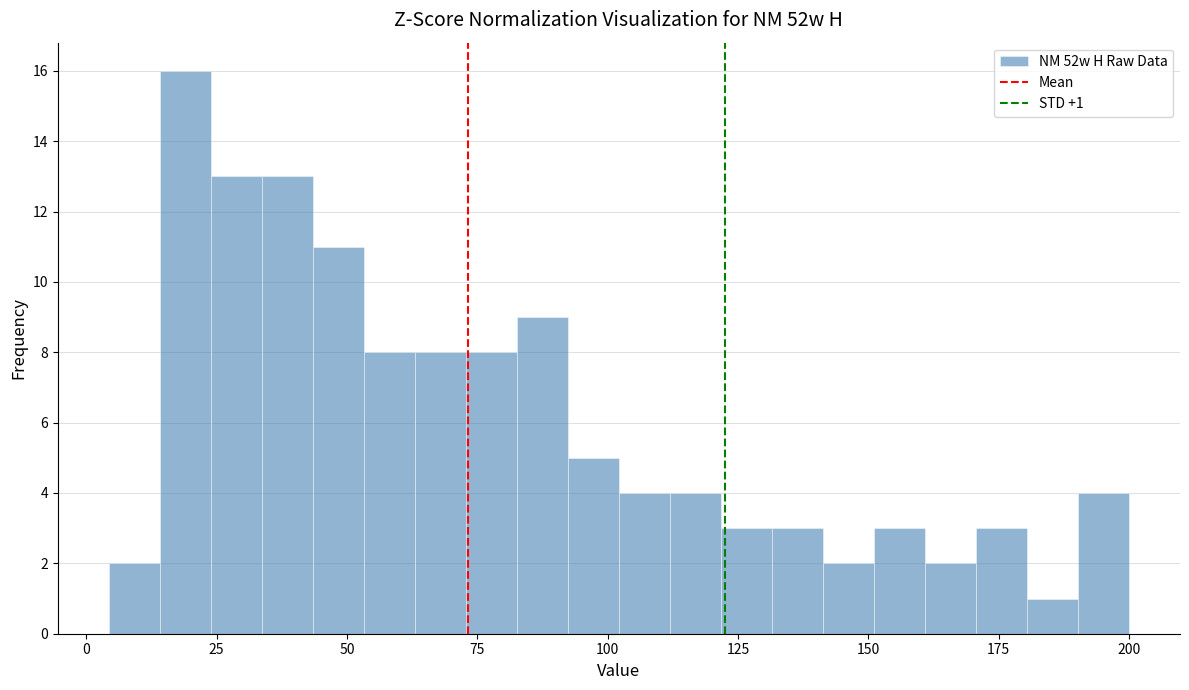

Read against the x-axis, roughly where is the centre of the tallest bar?

20